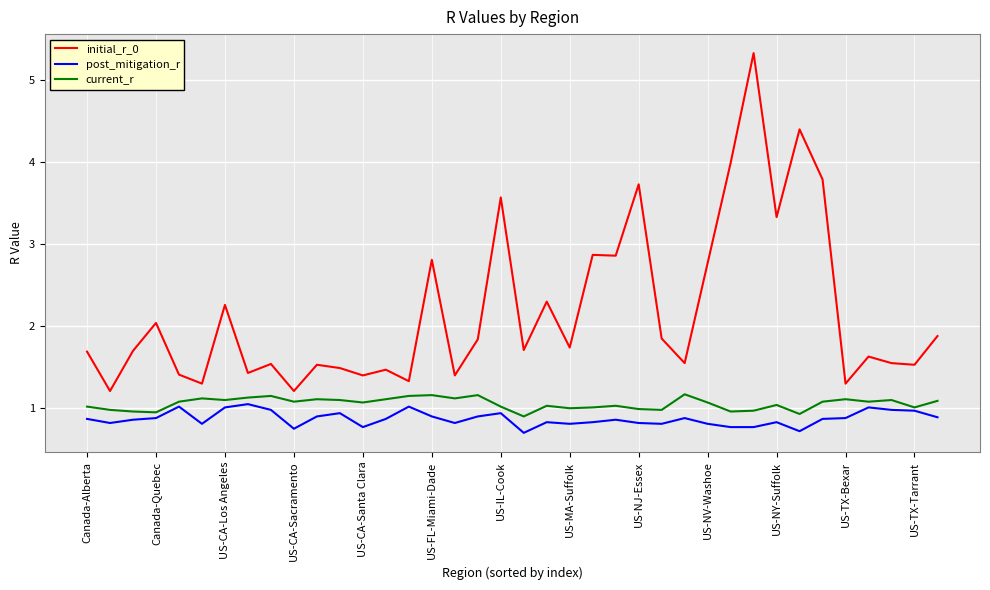

Which series has the largest range (max minus min)?

initial_r_0